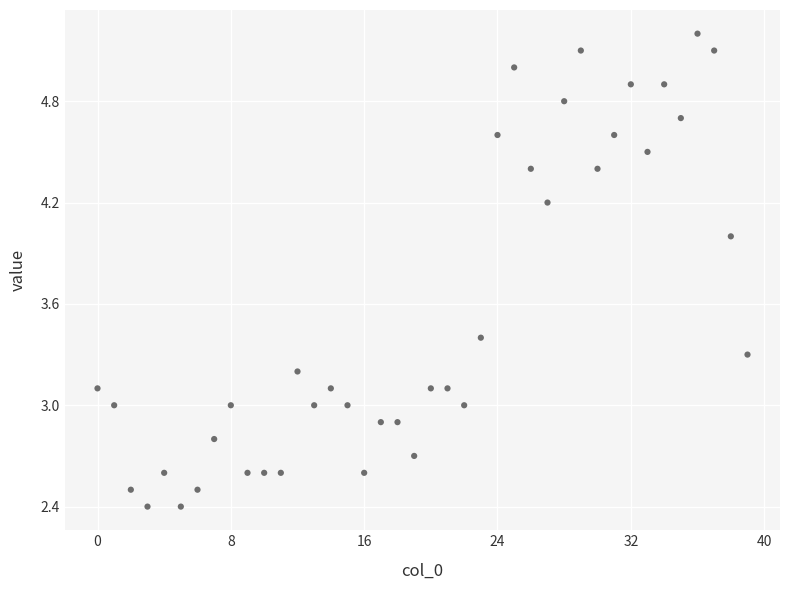

What is the range of Y values (max minus min)?

2.8